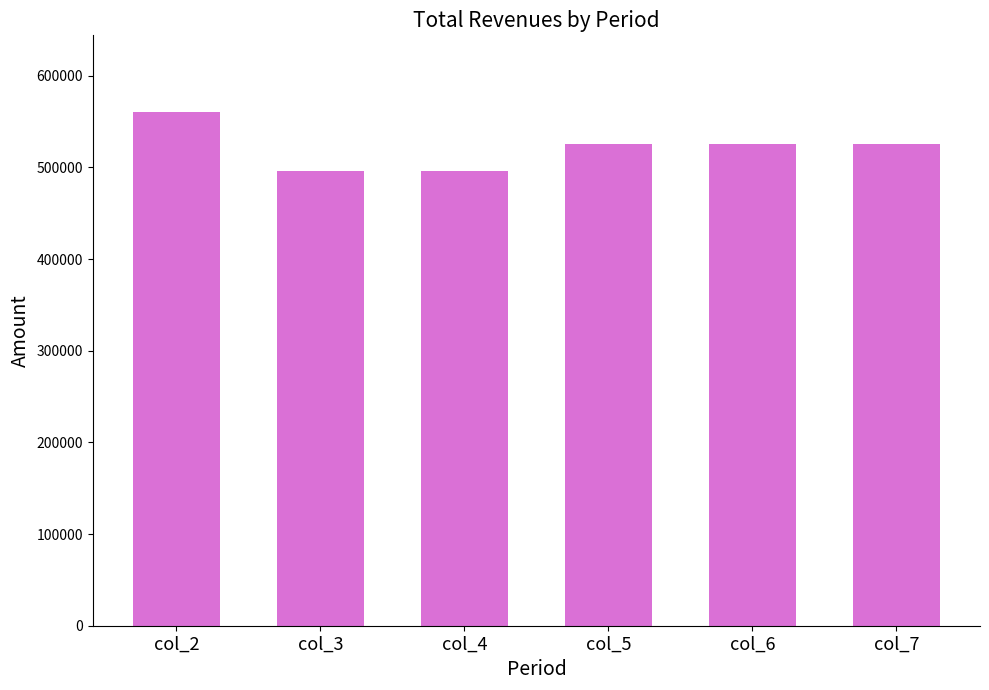

What is the average value?

521427.8